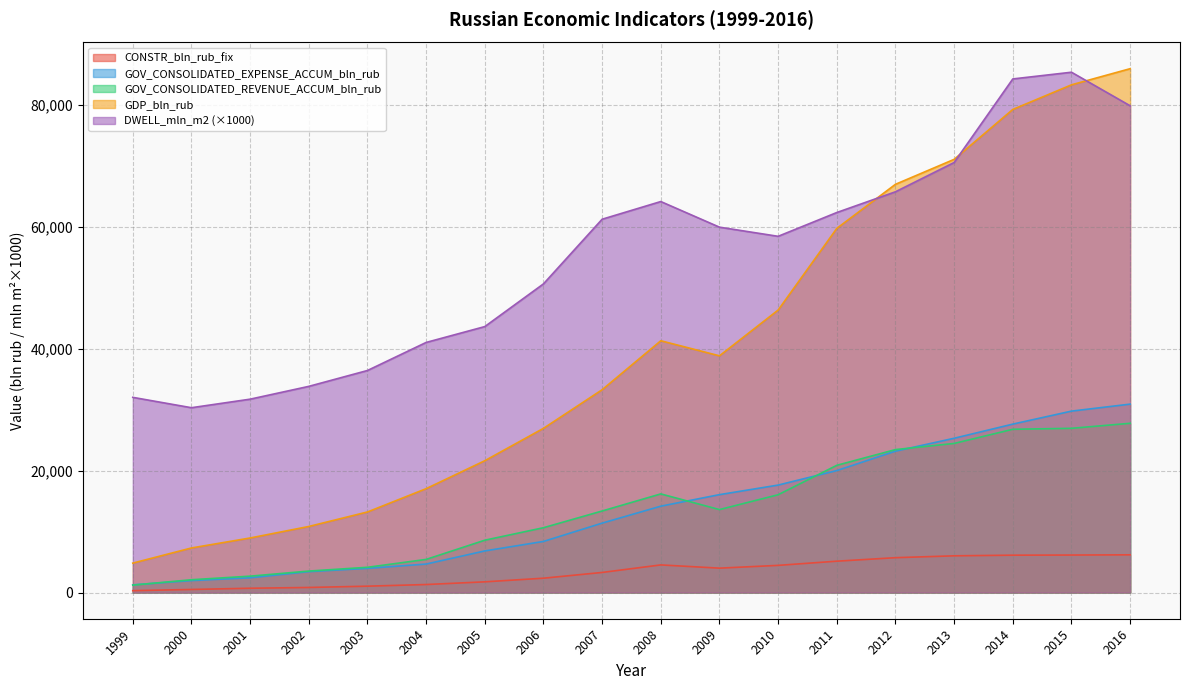

Which has a higher value, 2009 or 2000?

2009